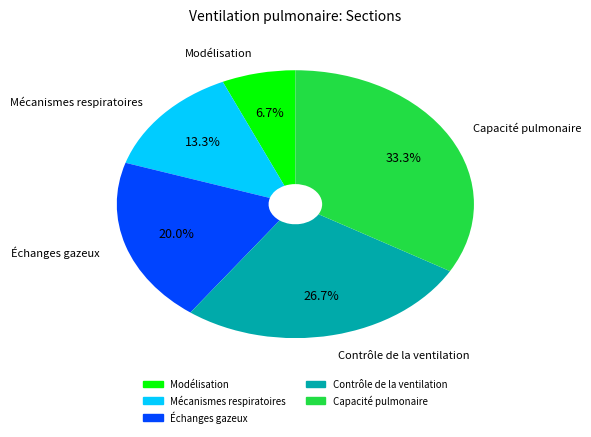

Rank the categories by value from highest to lowest.

Capacité pulmonaire, Contrôle de la ventilation, Échanges gazeux, Mécanismes respiratoires, Modélisation